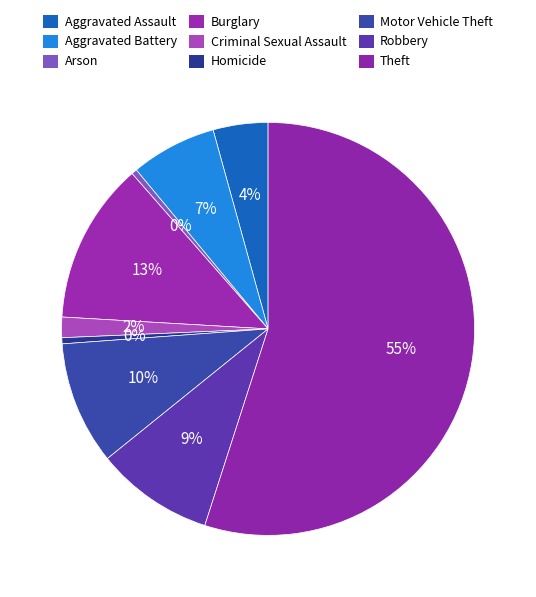

Which category has the smallest portion of the pie?

Arson